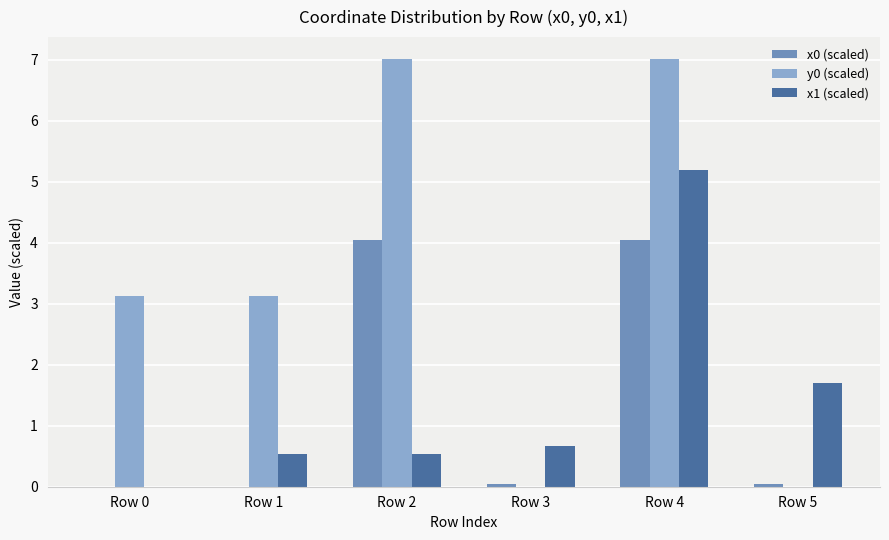

True or false: x1 (scaled) has a value of 2.3 at Row 5.

False